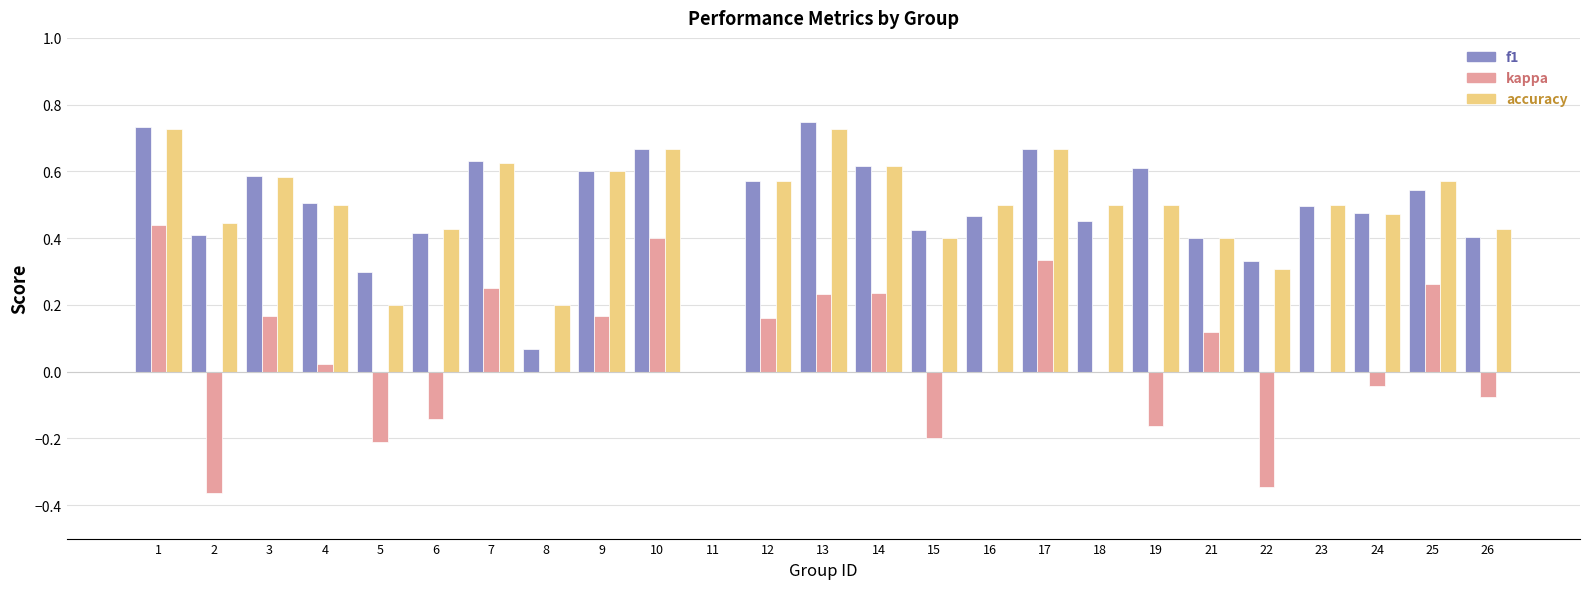

How many values in the accuracy series exceed 0?

24